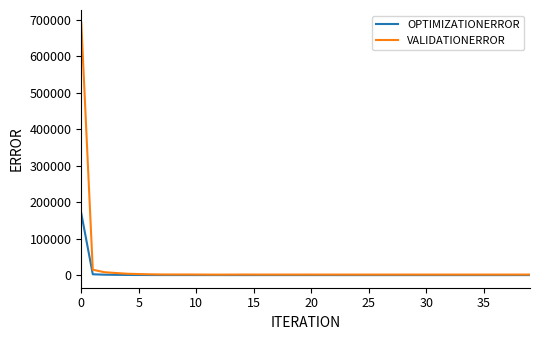

Which series has the largest range (max minus min)?

VALIDATIONERROR